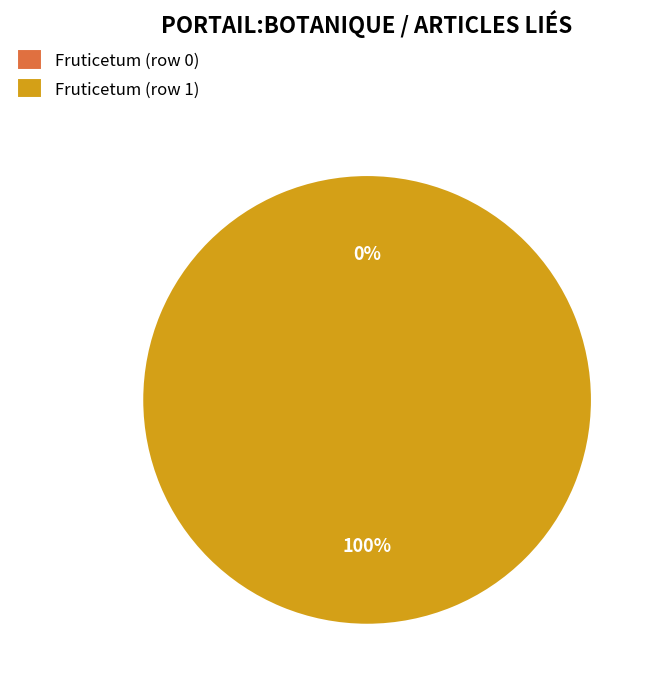

Between Fruticetum (row 0) and Fruticetum (row 1), which is larger?

Fruticetum (row 1)